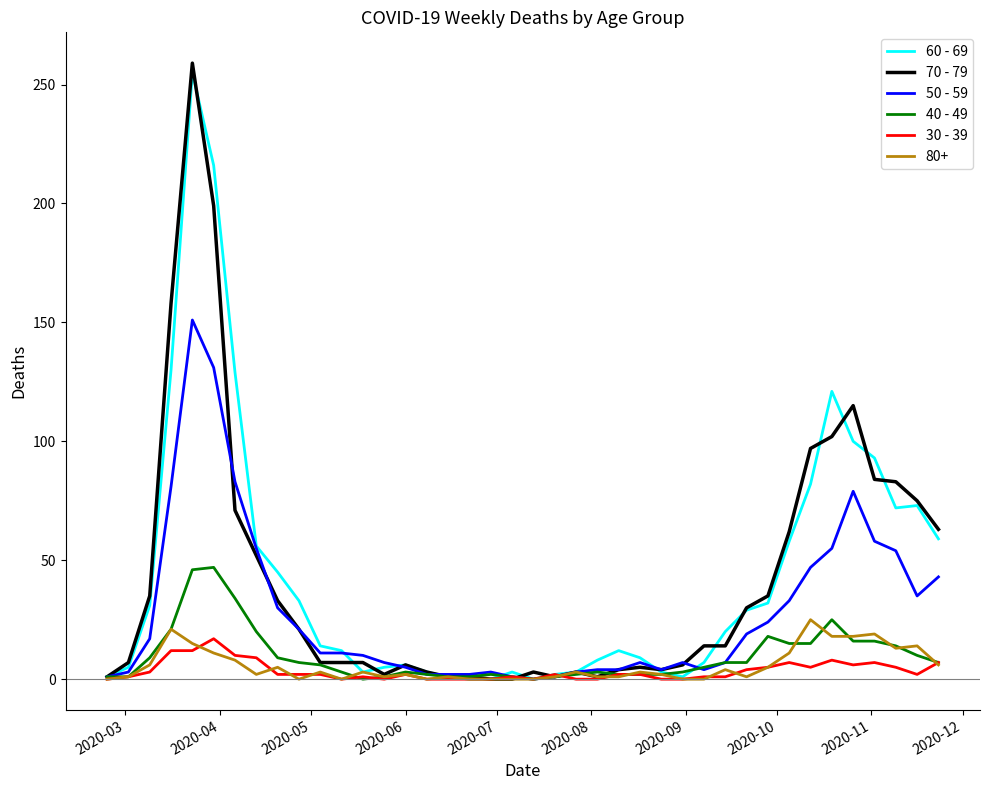

Which series has the widest spread of values?

70 - 79